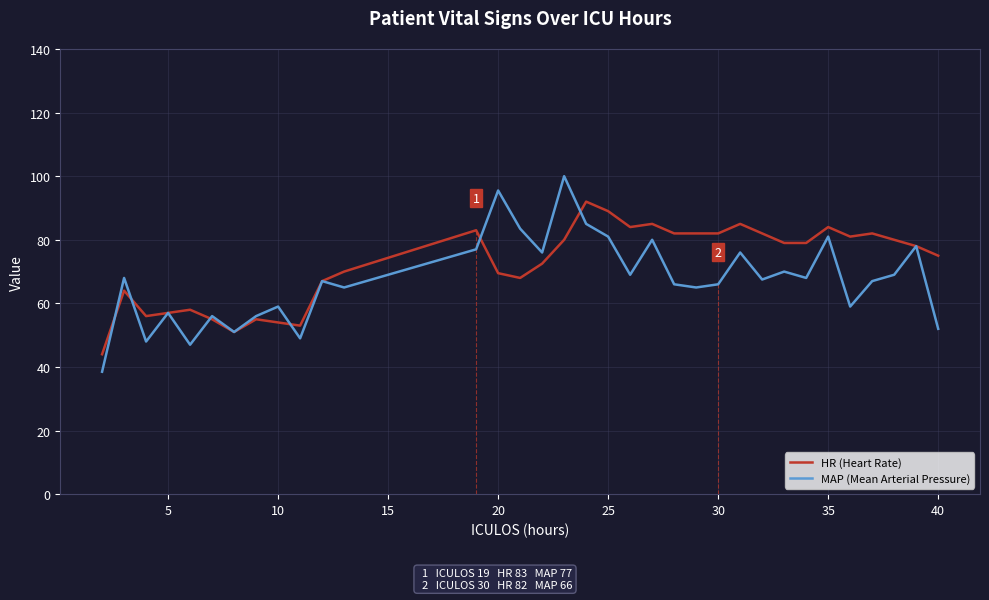

What is the average value of the MAP (Mean Arterial Pressure) series?

67.4